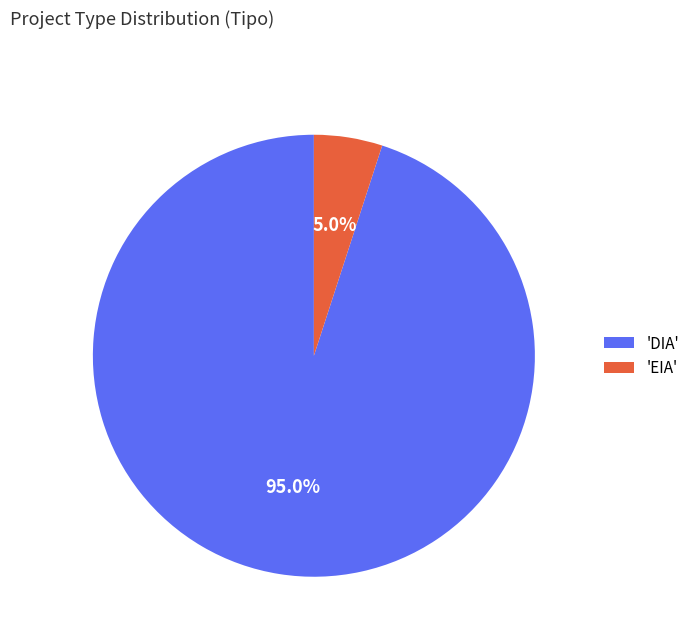

Is the sum of 'DIA' and 'EIA' greater than half?

Yes